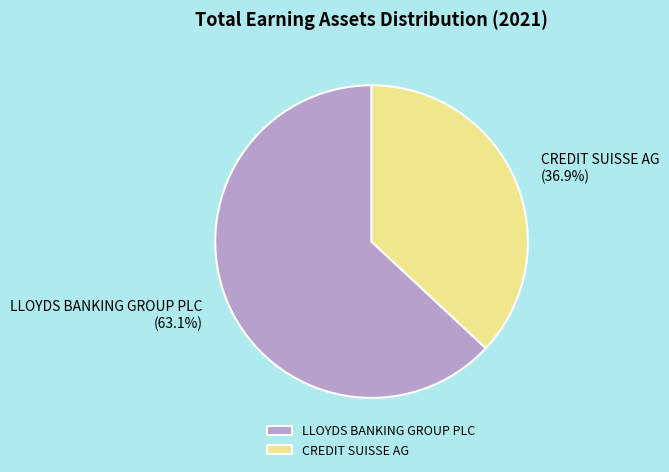

Which category has the biggest portion of the pie?

LLOYDS BANKING GROUP PLC